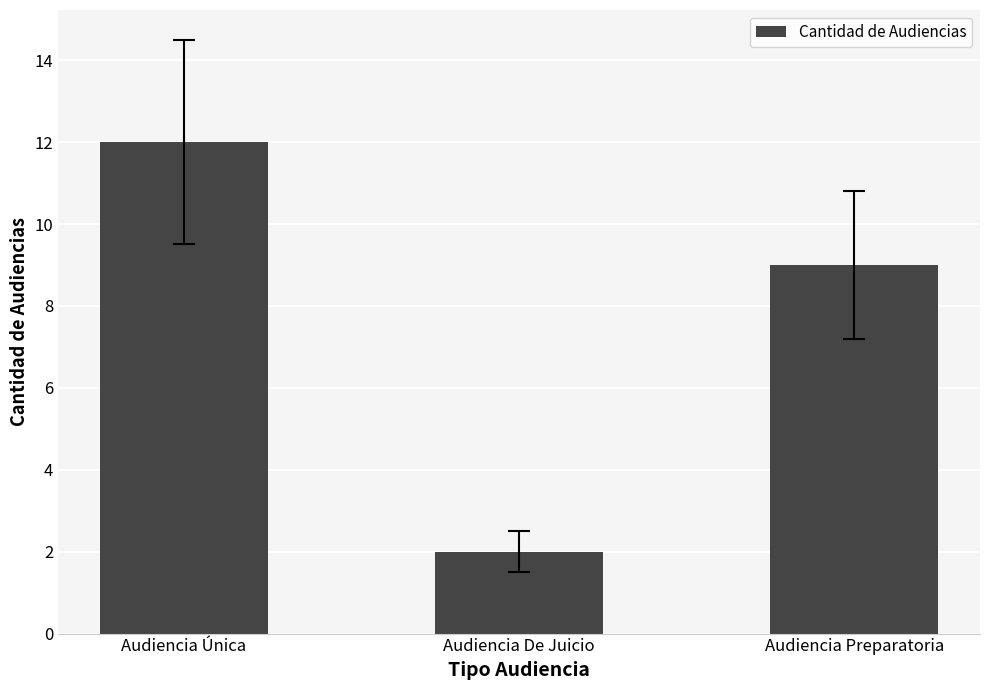

Which label corresponds to the largest value in the chart?

Audiencia Única